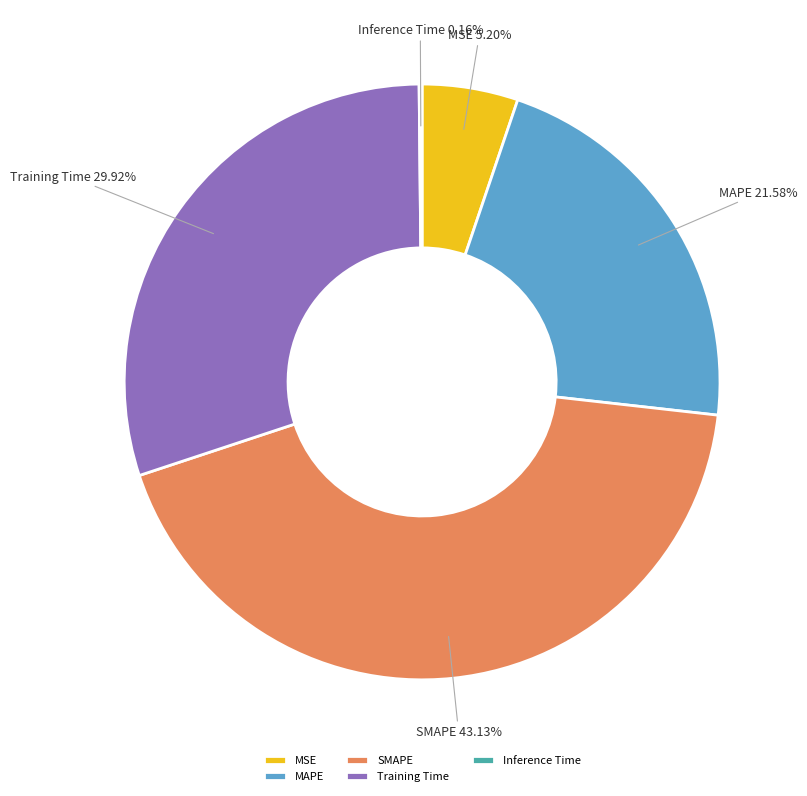

What percentage is the MSE slice, to the nearest percent?

5%